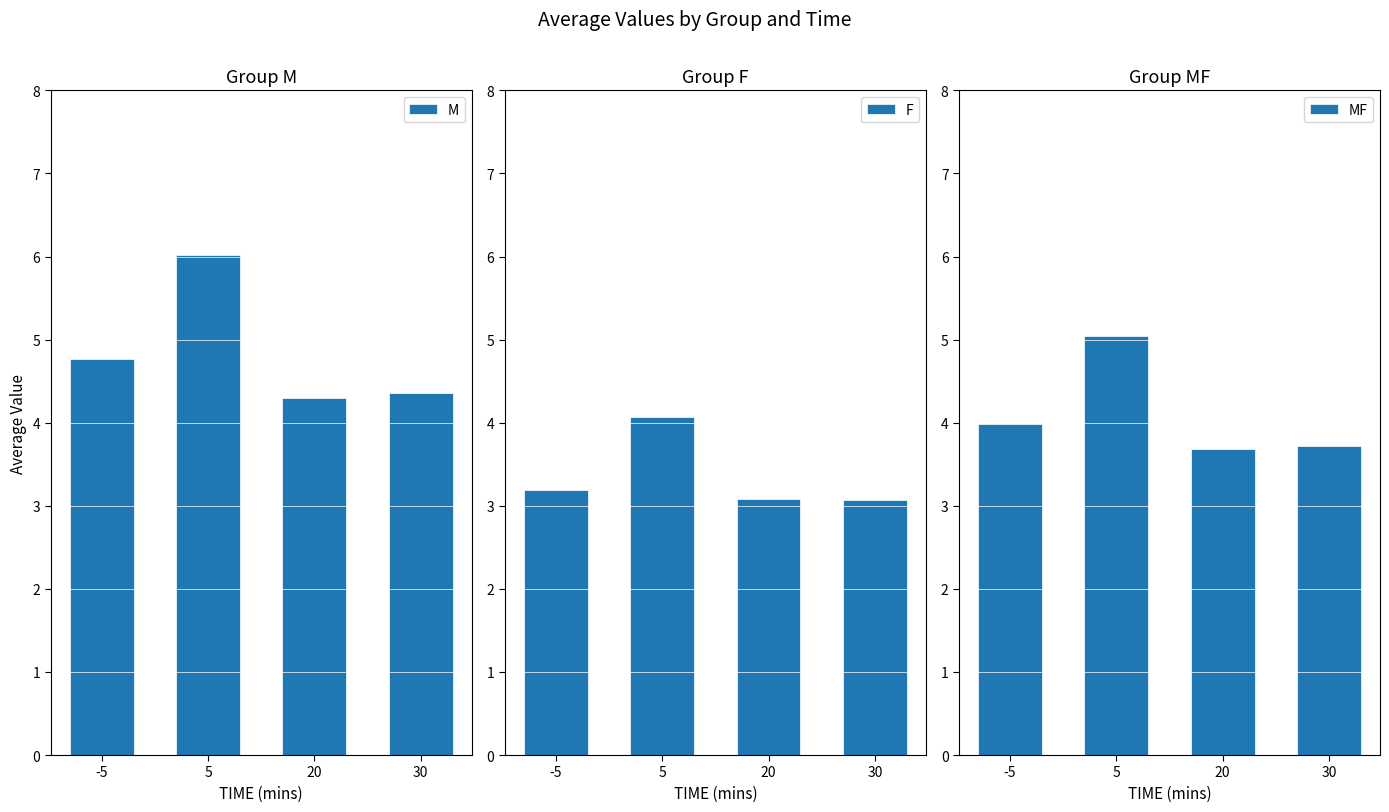

What are all the series names shown in the legend?

M, F, MF